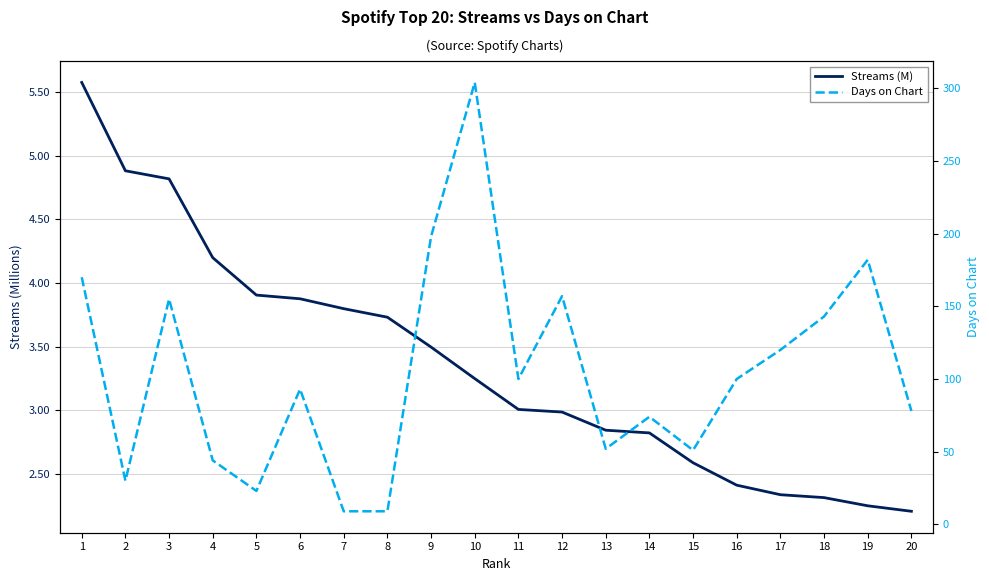

Reading right to left, transcribe all the data shown in this chart.

Streams (M): 20=2.2	19=2.2	18=2.3	17=2.3	16=2.4	15=2.6	14=2.8	13=2.8	12=3.0	11=3.0	10=3.2	9=3.5	8=3.7	7=3.8	6=3.9	5=3.9	4=4.2	3=4.8	2=4.9	1=5.6
Days on Chart: 20=78.0	19=182.0	18=143.0	17=120.0	16=100.0	15=51.0	14=74.0	13=52.0	12=157.0	11=100.0	10=304.0	9=198.0	8=9.0	7=9.0	6=93.0	5=23.0	4=44.0	3=155.0	2=30.0	1=170.0